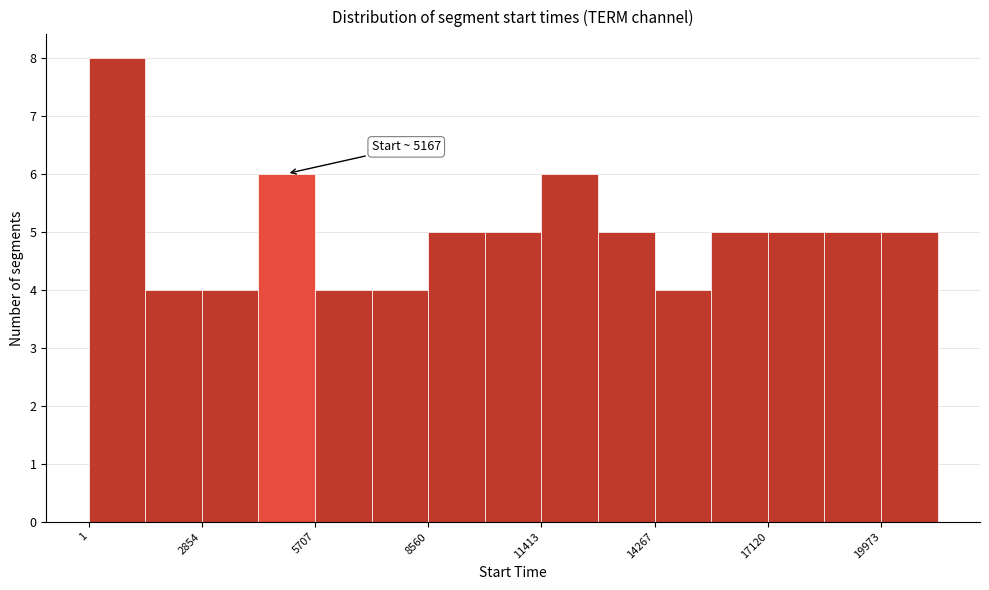

Around what value on the x-axis is the tallest bar? Give the approximate position of its centre, as read against the axis.

500